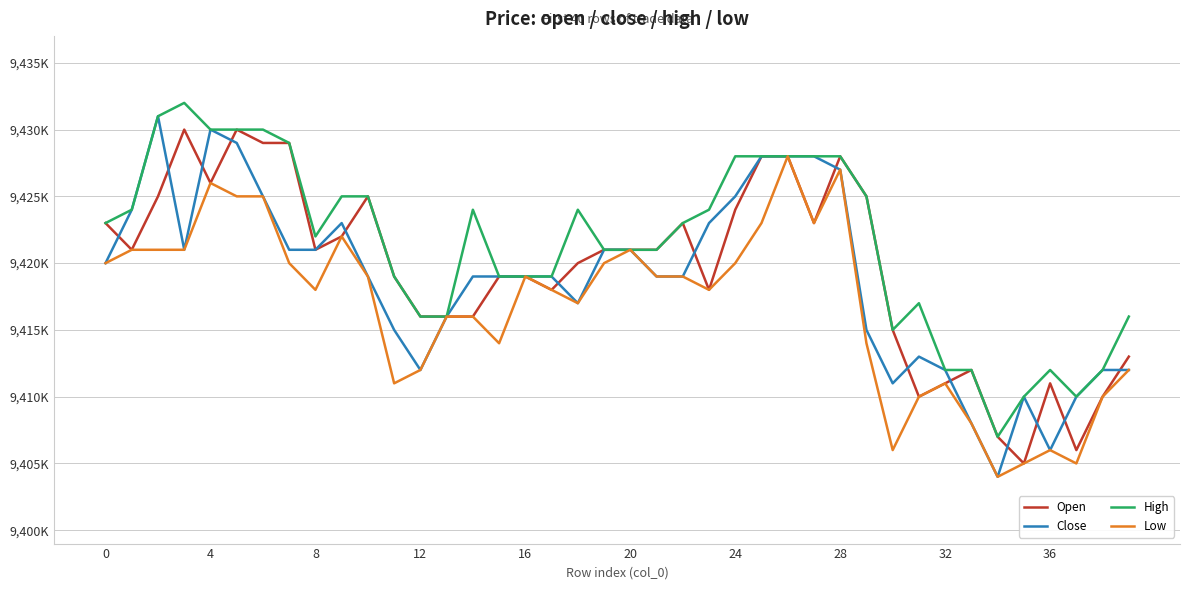

In High, how many points are higher than both neighbors (excluding endpoints)?

5